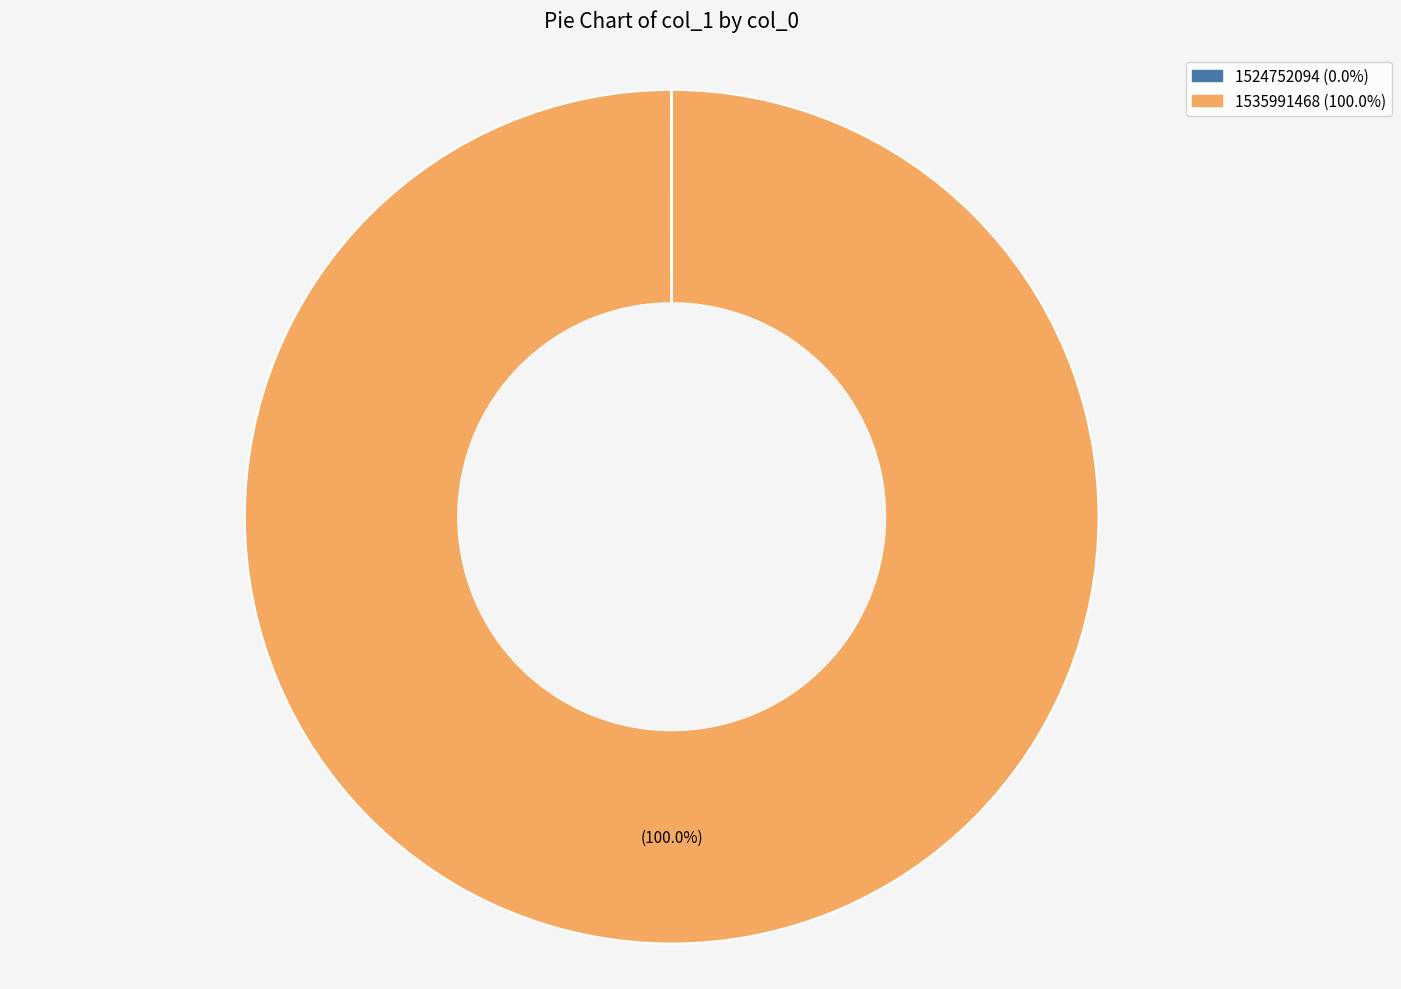

Does any single category account for the majority?

Yes